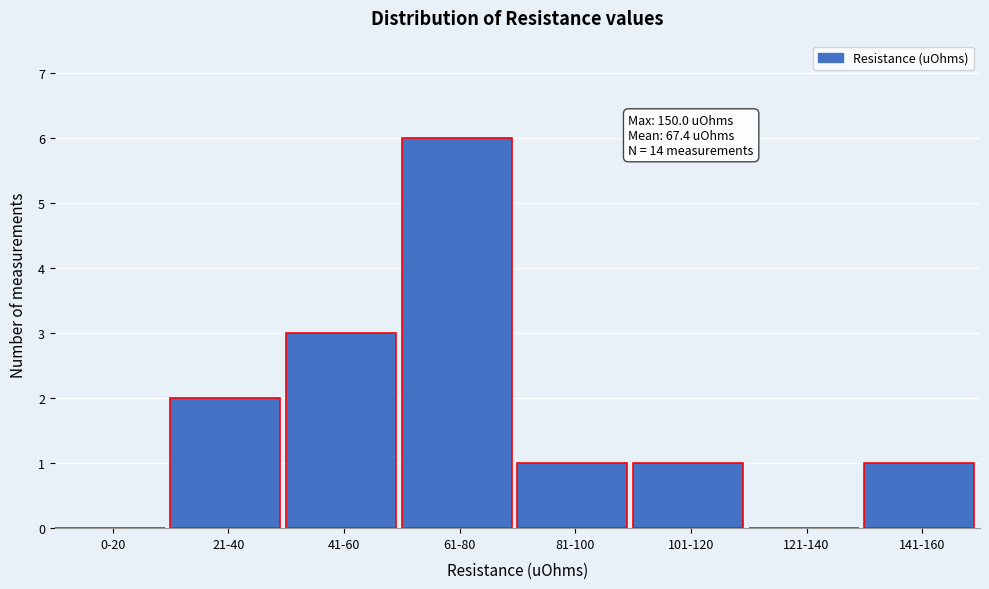

Reading right to left, list all the values displayed in this chart.

141-160=1	121-140=0	101-120=1	81-100=1	61-80=6	41-60=3	21-40=2	0-20=0